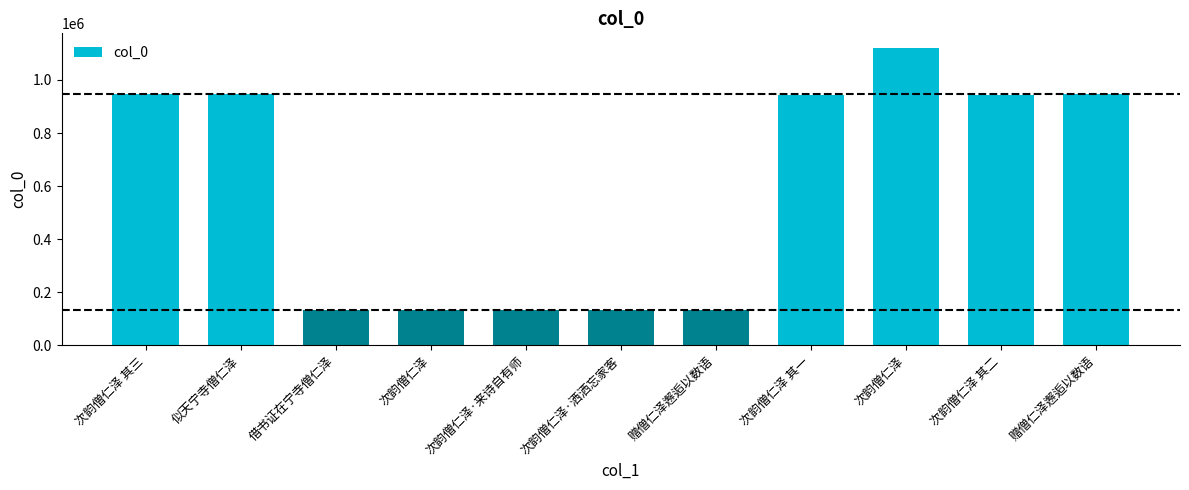

The value at 次韵僧仁泽 其三 is 1635027. True or false?

False